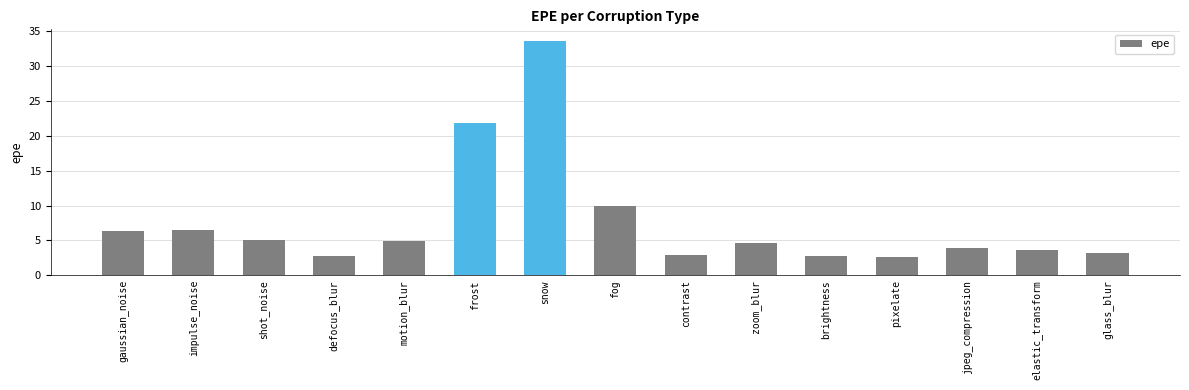

Which category has the highest value across all series?

snow